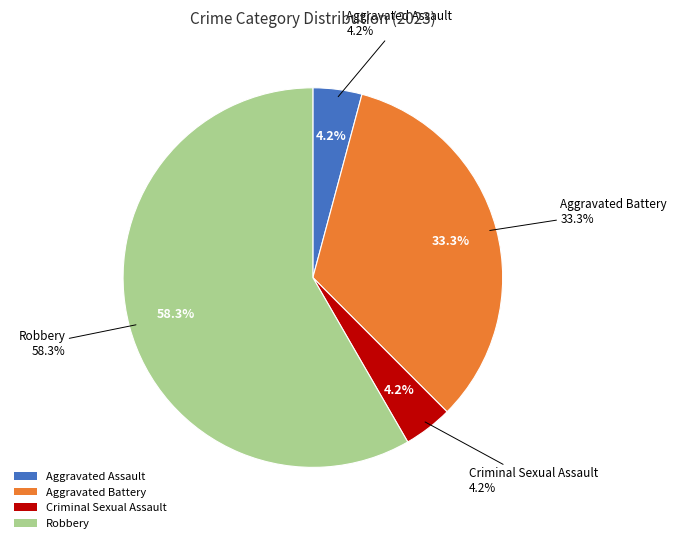

To the nearest percent, what portion does Aggravated Battery represent?

33%